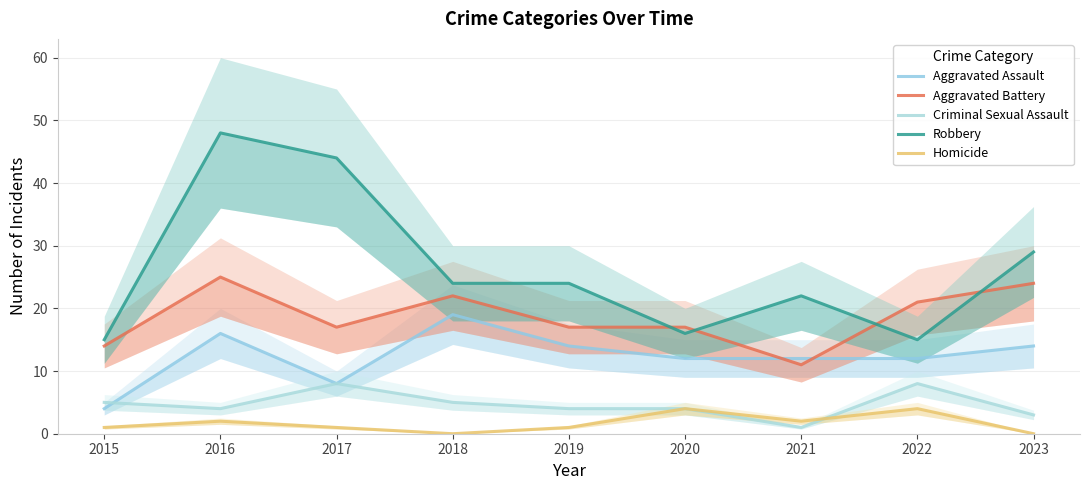

At which category does the chart reach its minimum across all series?

2018